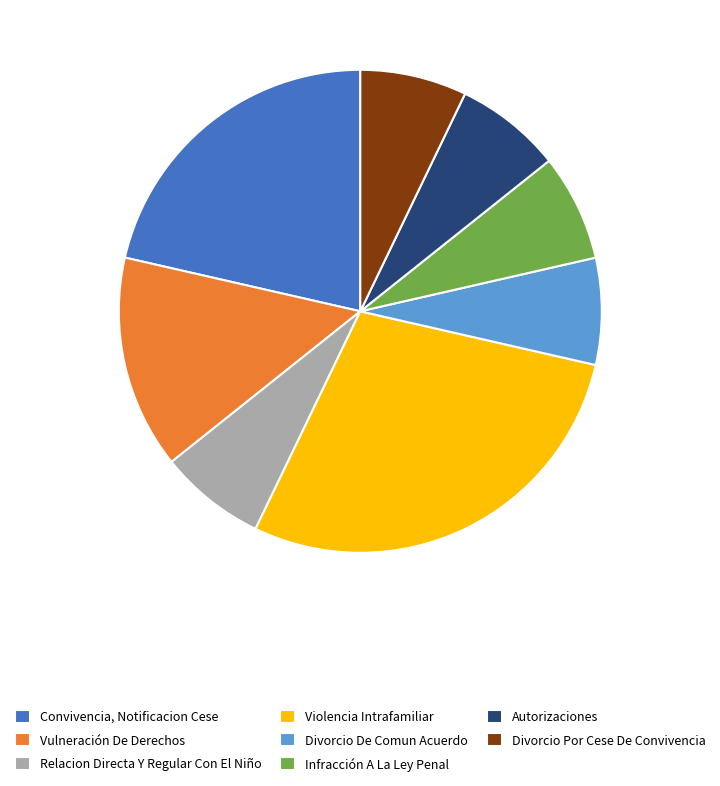

Between Relacion Directa Y Regular Con El Niño and Convivencia, Notificacion Cese, which is larger?

Convivencia, Notificacion Cese